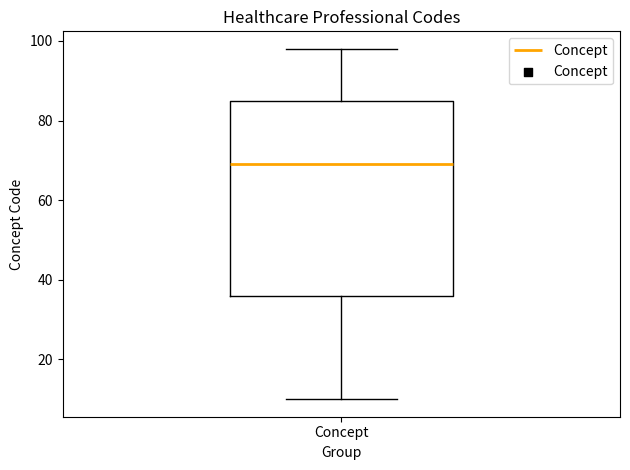

Where is the upper edge of the box for Concept on the y-axis? The values are not printed on the chart, so give them approximately, as read against the axis.

86